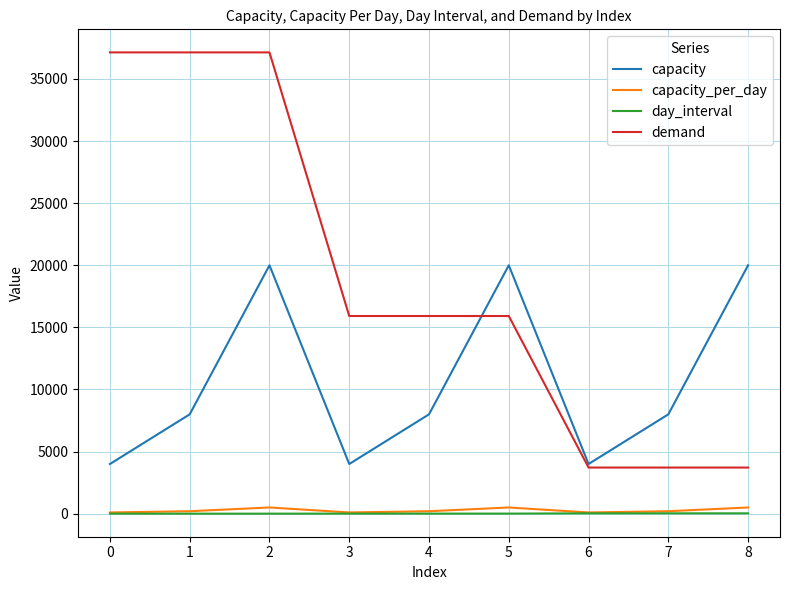

What is the average value of the demand series?

18923